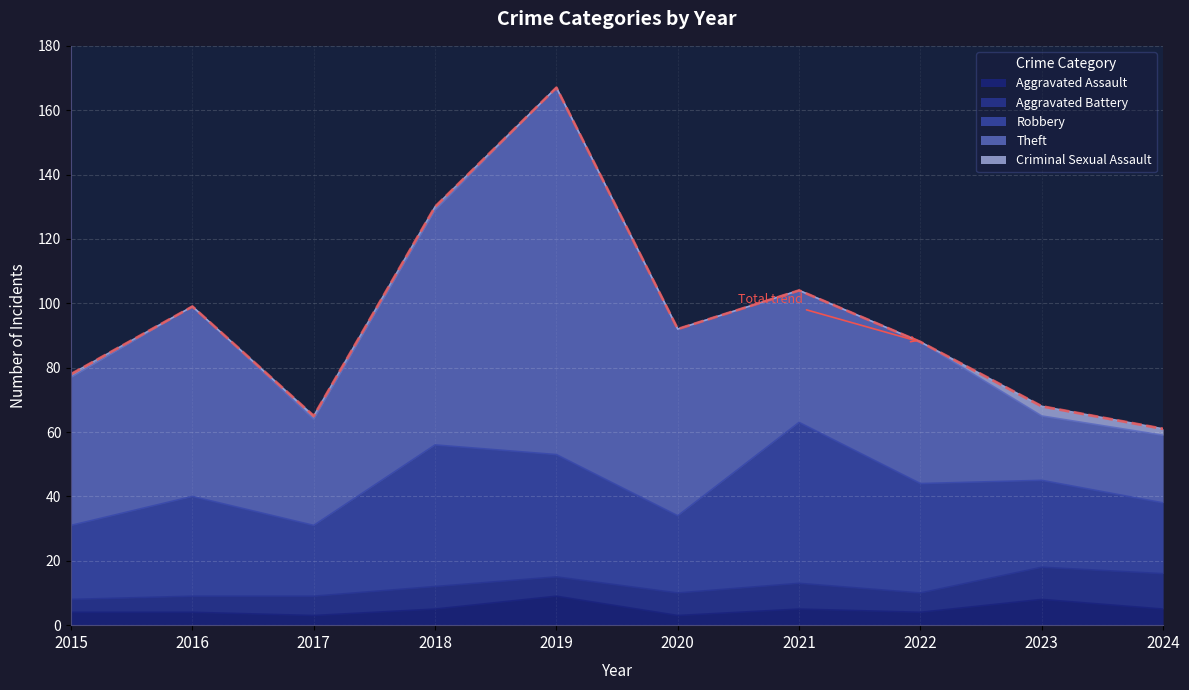

True or false: Criminal Sexual Assault and Robbery cross at least once.

False